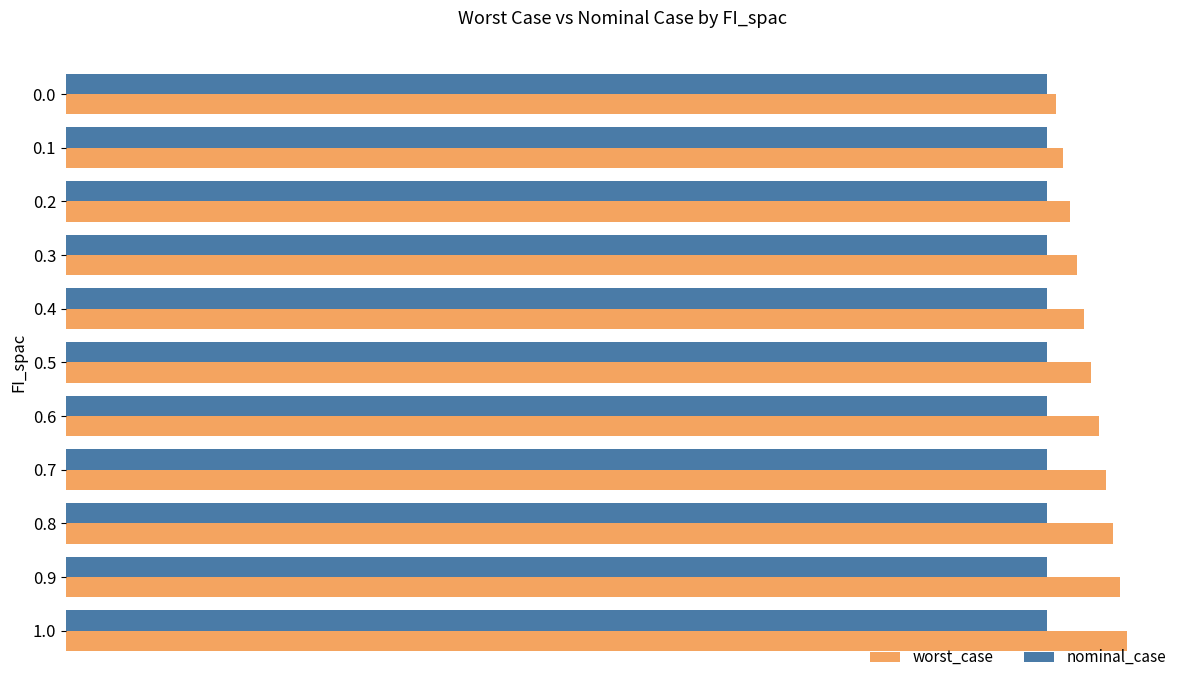

What are all the series names shown in the legend?

worst_case, nominal_case